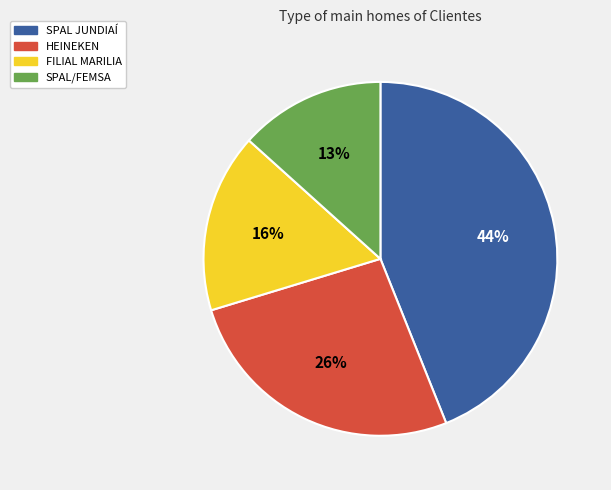

Which category has the smallest portion of the pie?

SPAL/FEMSA